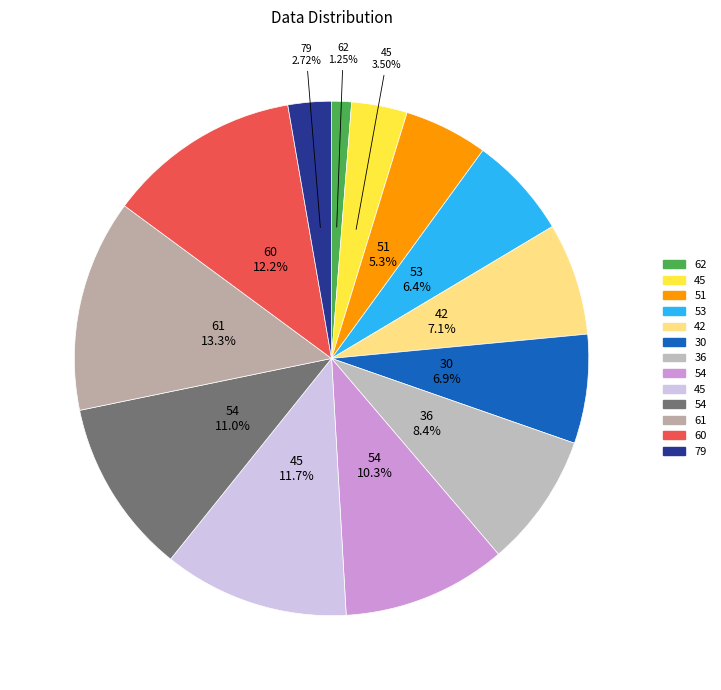

Is there any slice that represents more than half of the pie?

No